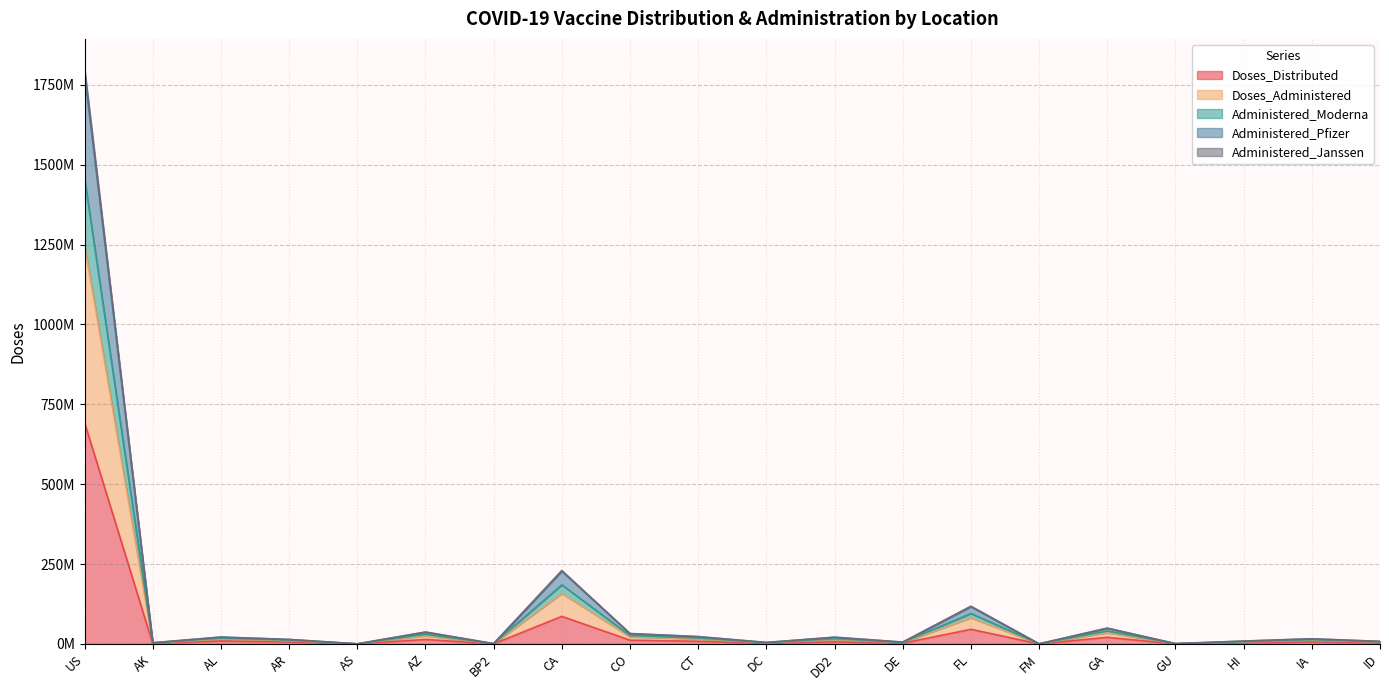

True or false: Administered_Janssen and Administered_Moderna cross at least once.

False